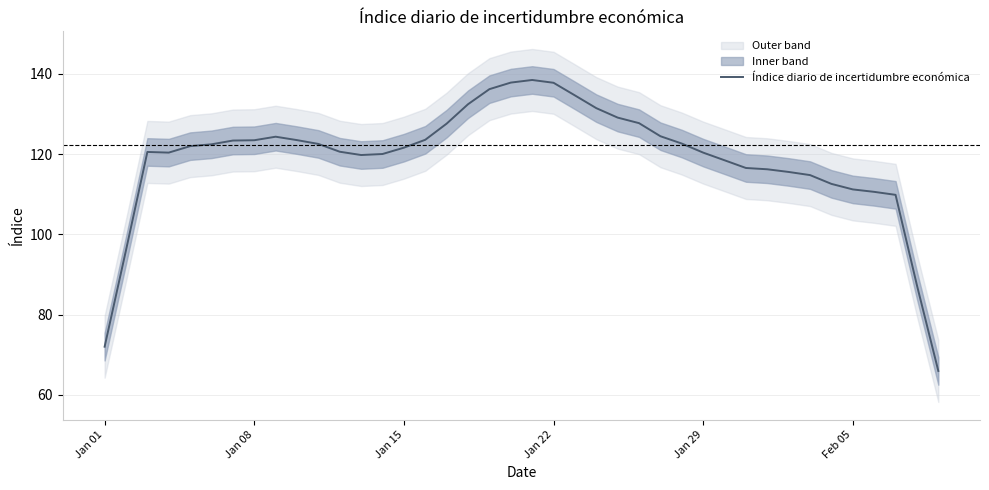

What is the highest value of the Índice diario de incertidumbre económica series?

138.5